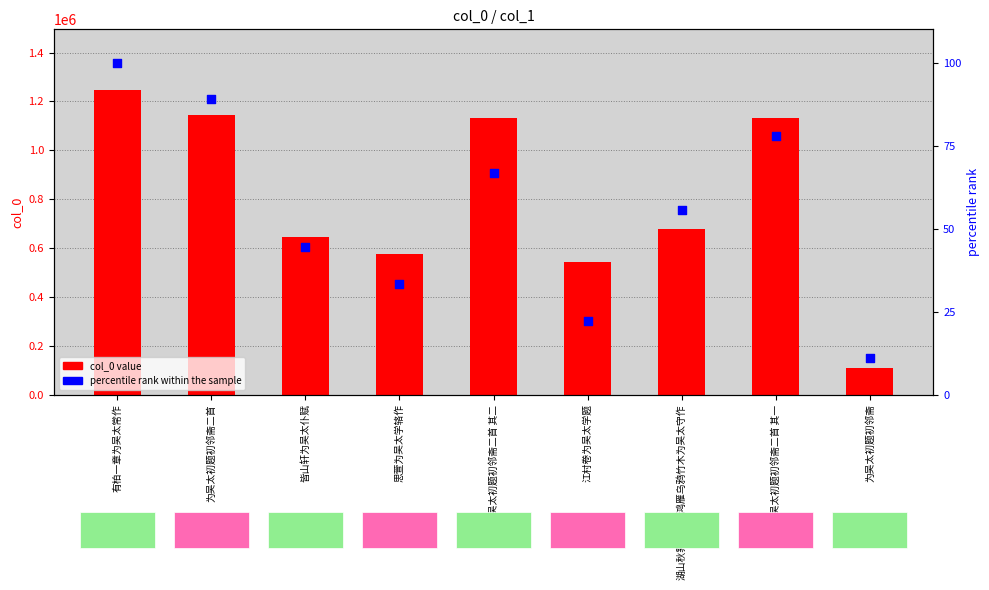

What are all the series names shown in the legend?

col_0 value, percentile rank within the sample